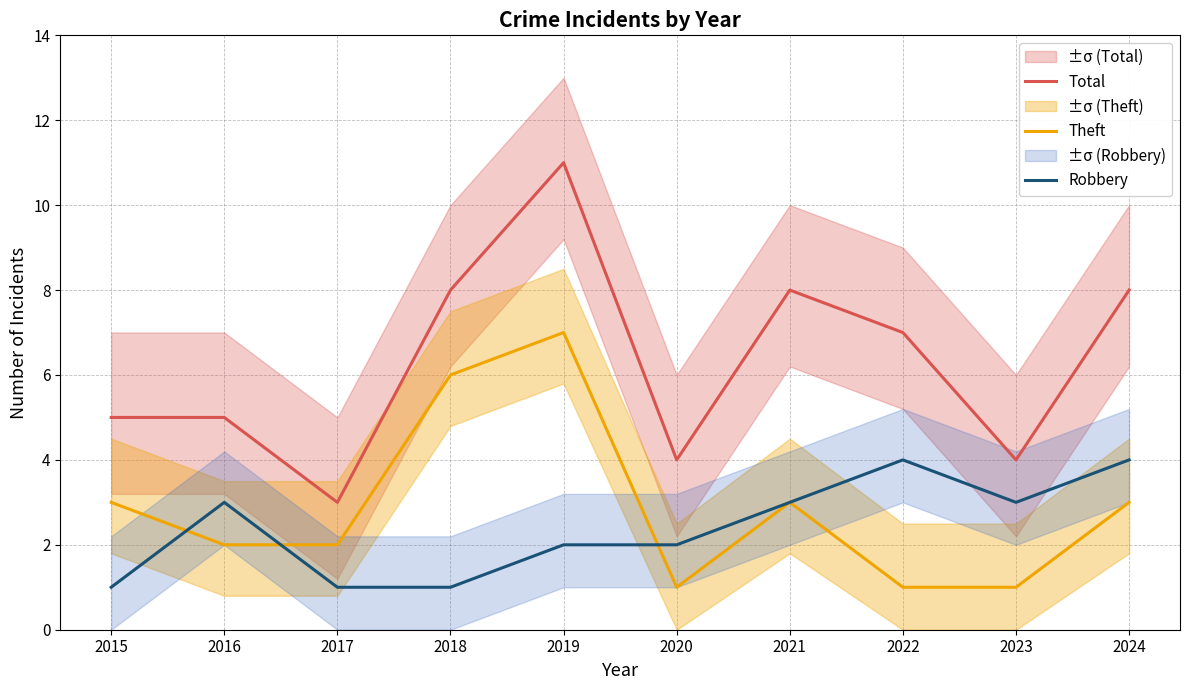

How many interior local peaks does the Robbery series have?

2